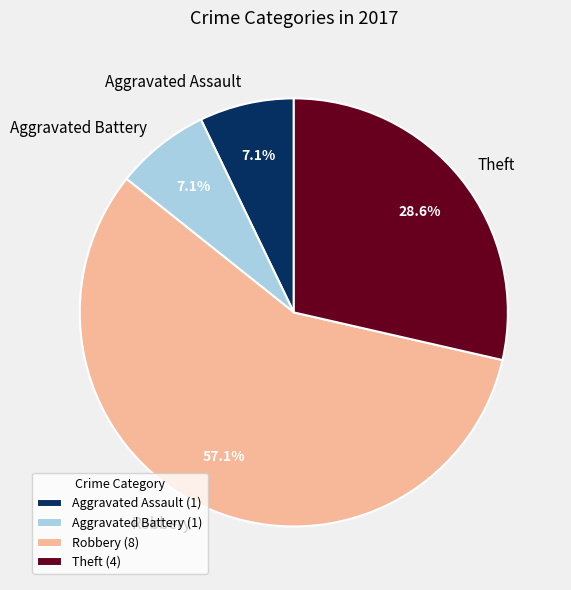

Which slice is the largest?

Robbery